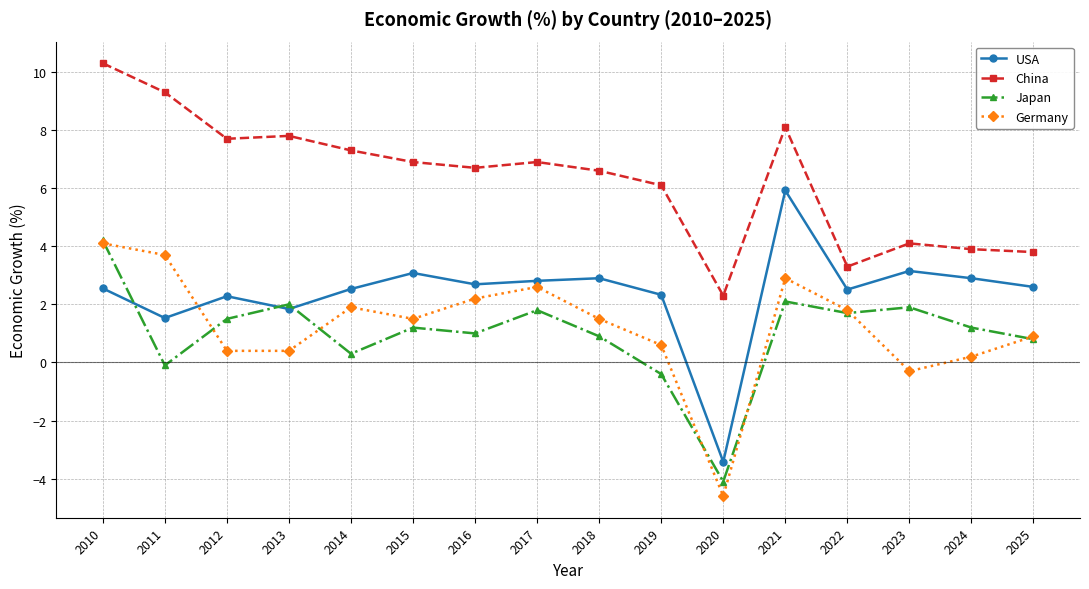

In Japan, how many points are lower than both neighbors (excluding endpoints)?

5